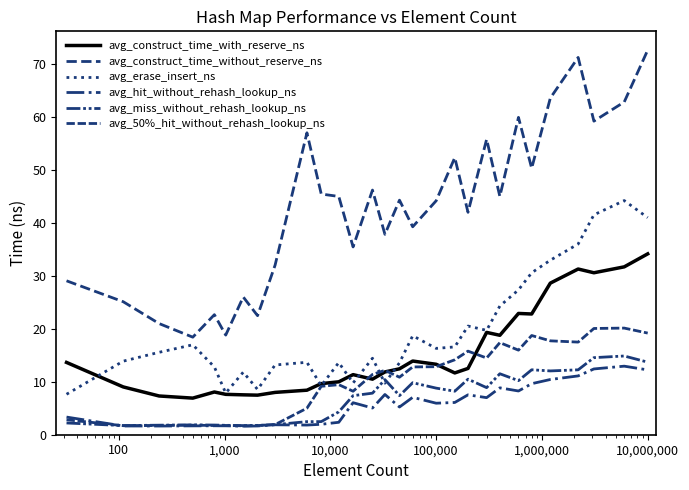

True or false: avg_hit_without_rehash_lookup_ns and avg_erase_insert_ns intersect in this chart.

False